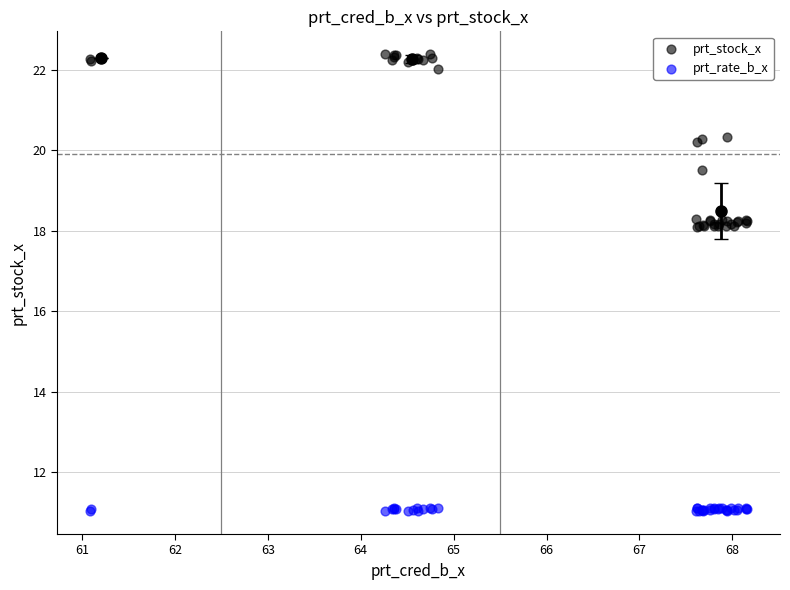

Which series contains the highest Y value?

prt_stock_x